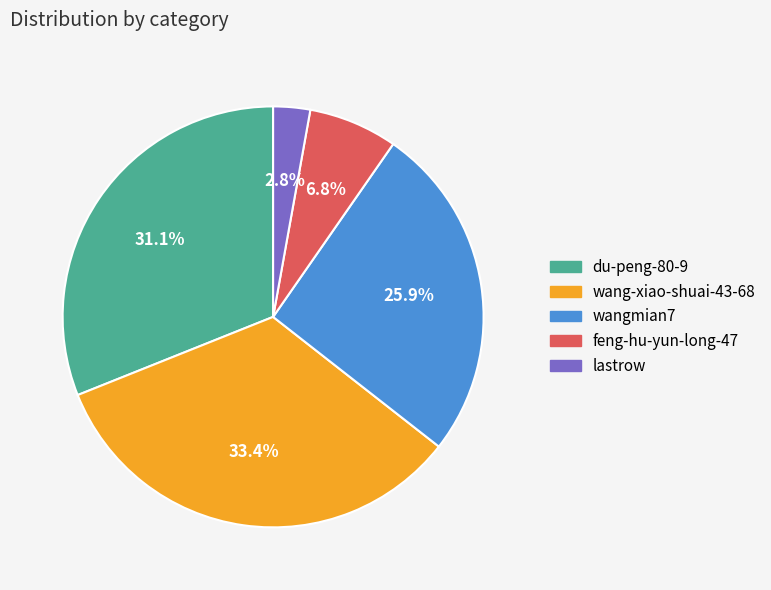

Approximately how many times larger is the value at wangmian7 compared to wang-xiao-shuai-43-68?

0.8